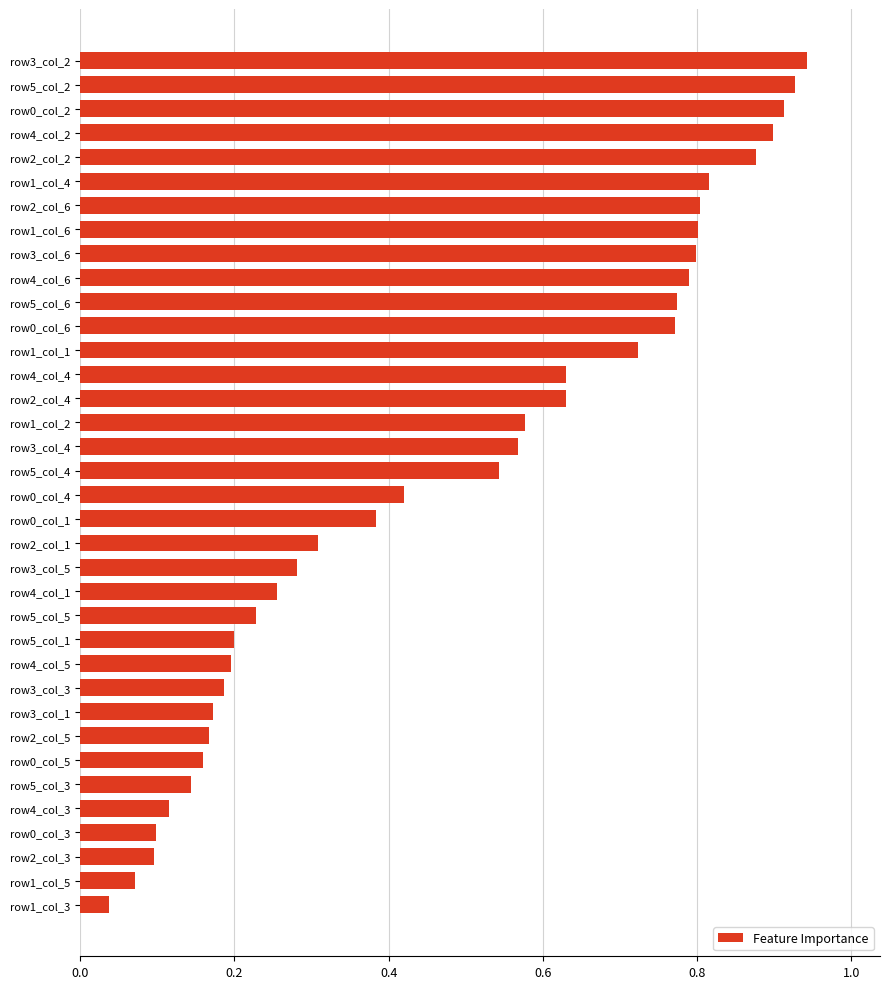

The value at row4_col_6 is 0.8. True or false?

True